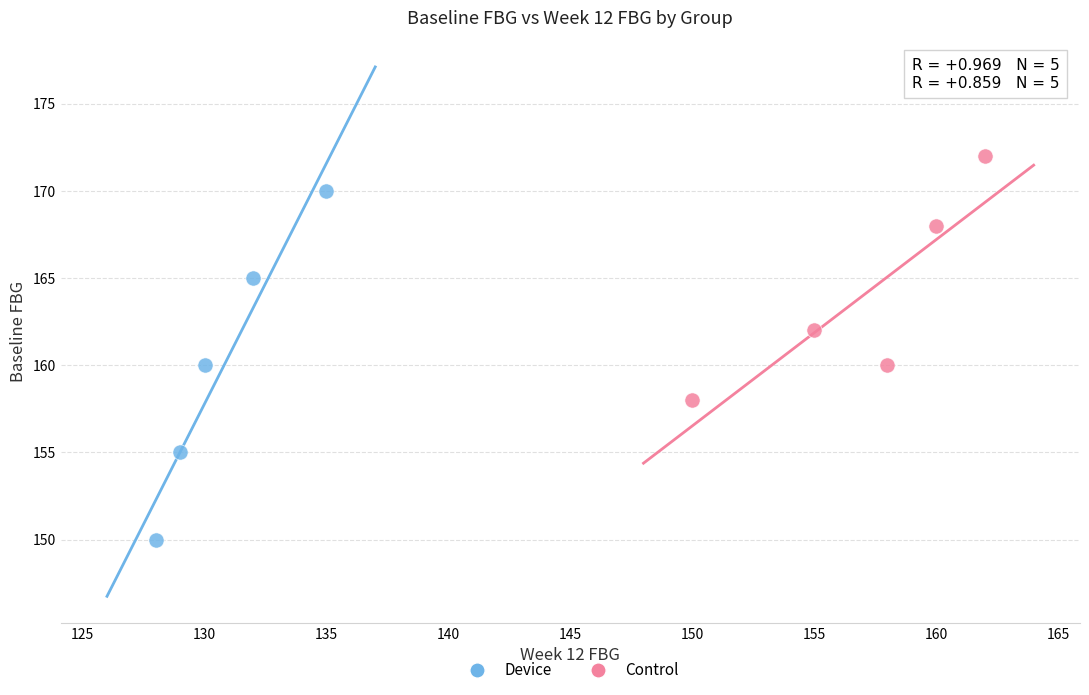

Which series reaches the minimum Y coordinate?

Device